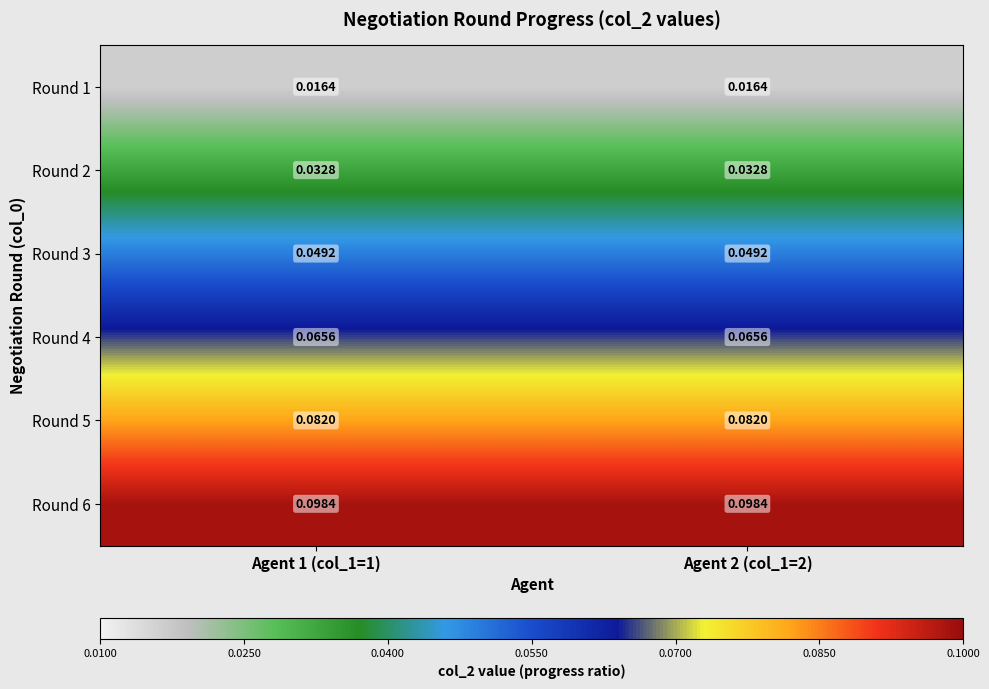

Is the value of Round 5 at Agent 1 (col_1=1) greater than the value of Round 1 at Agent 1 (col_1=1)?

Yes